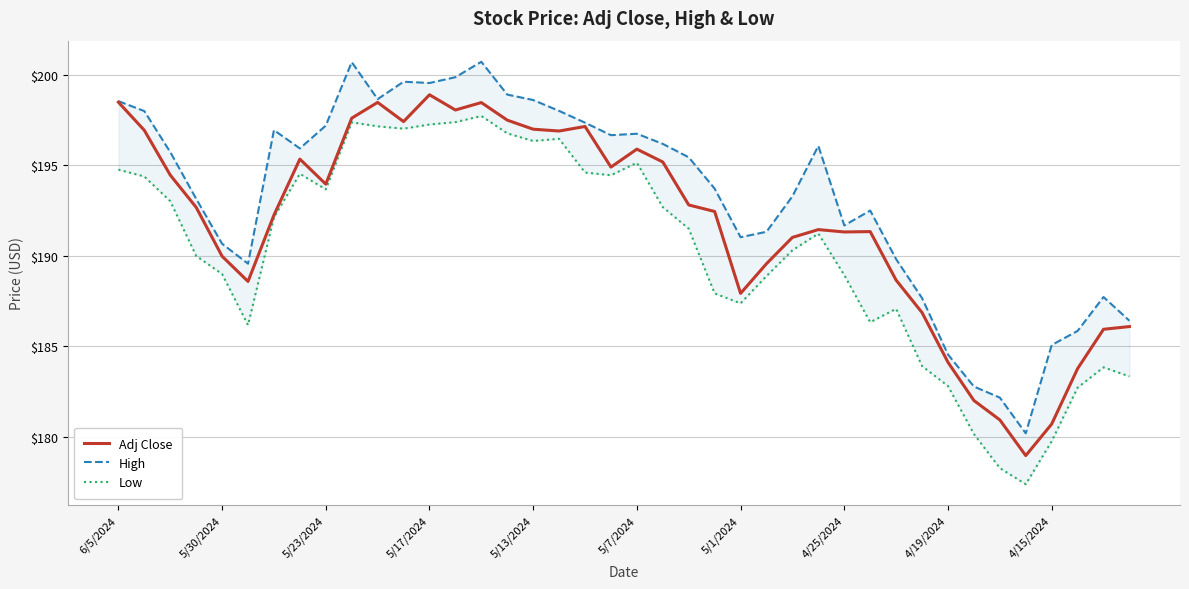

What is the minimum value for Adj Close?

179.0